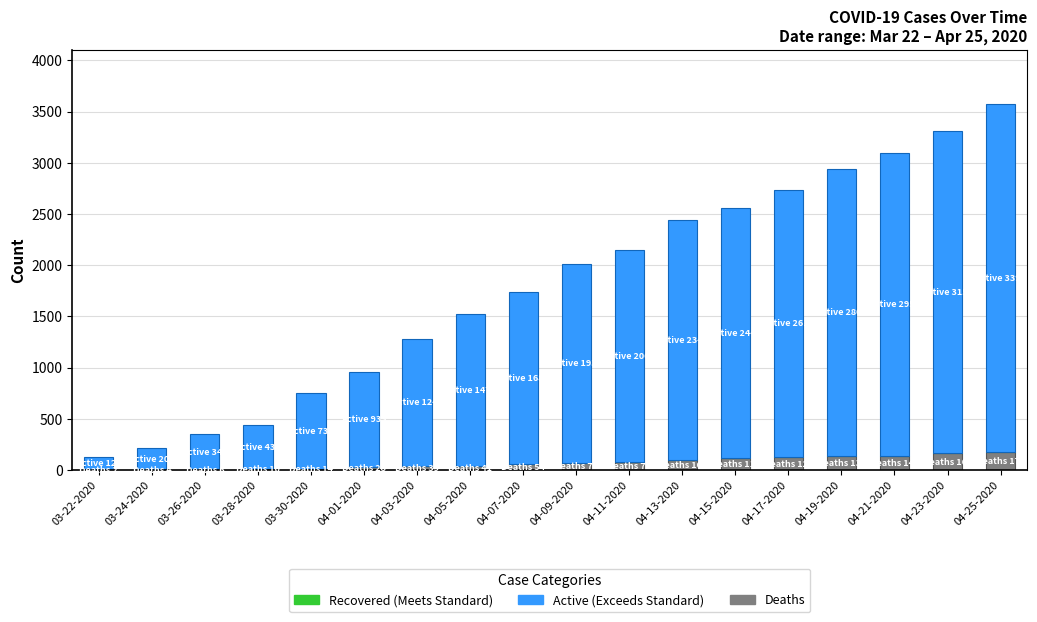

At which category is the sum across all series the highest?

04-25-2020